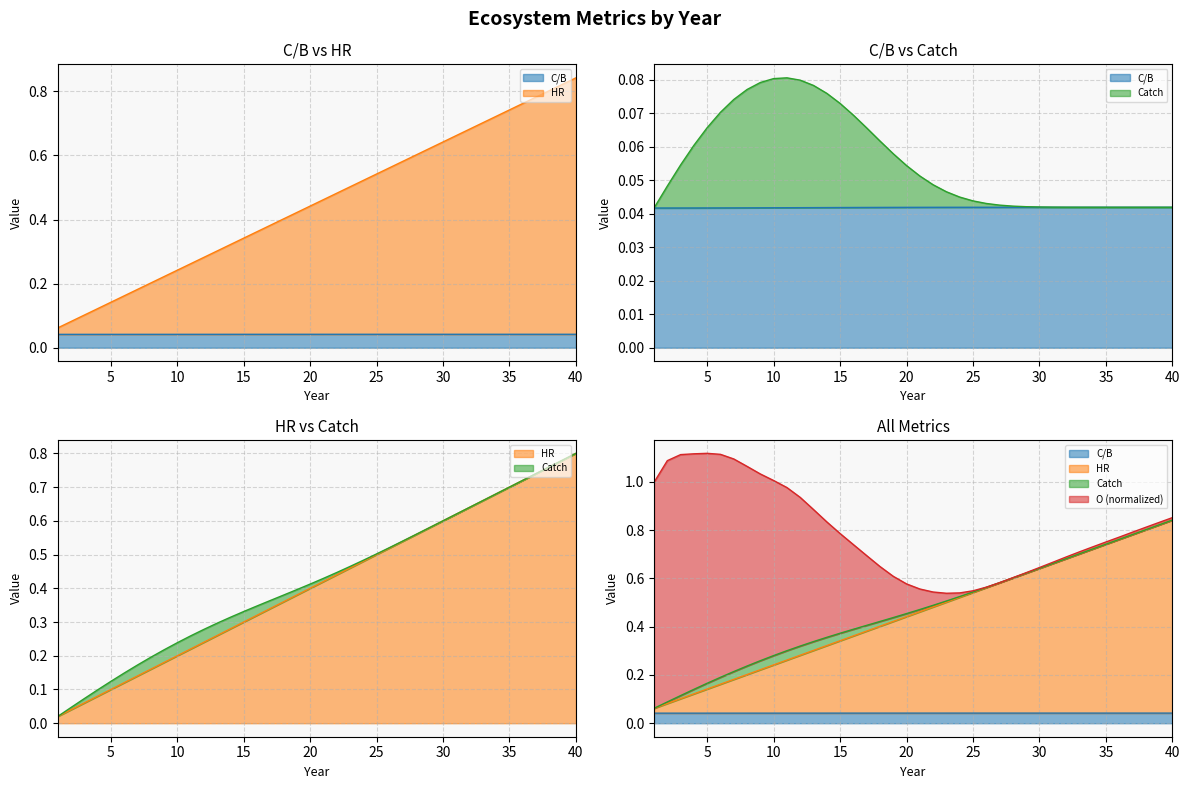

What are all the series names shown in the legend?

C/B, HR, Catch, O